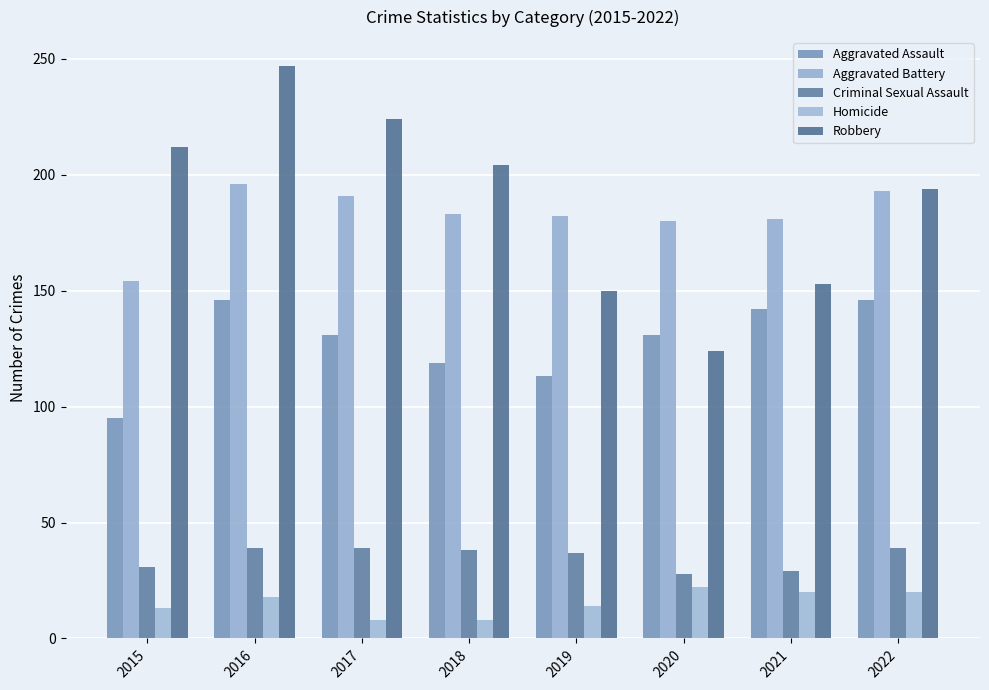

Which series has the largest range (max minus min)?

Robbery